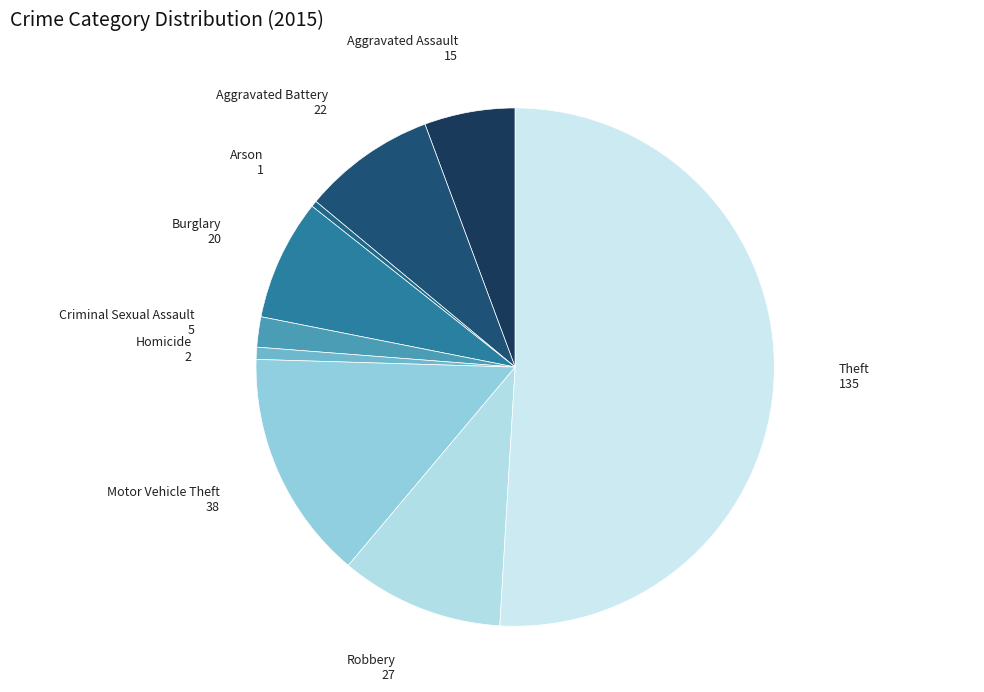

Does Motor Vehicle Theft account for over 50% of the chart?

No